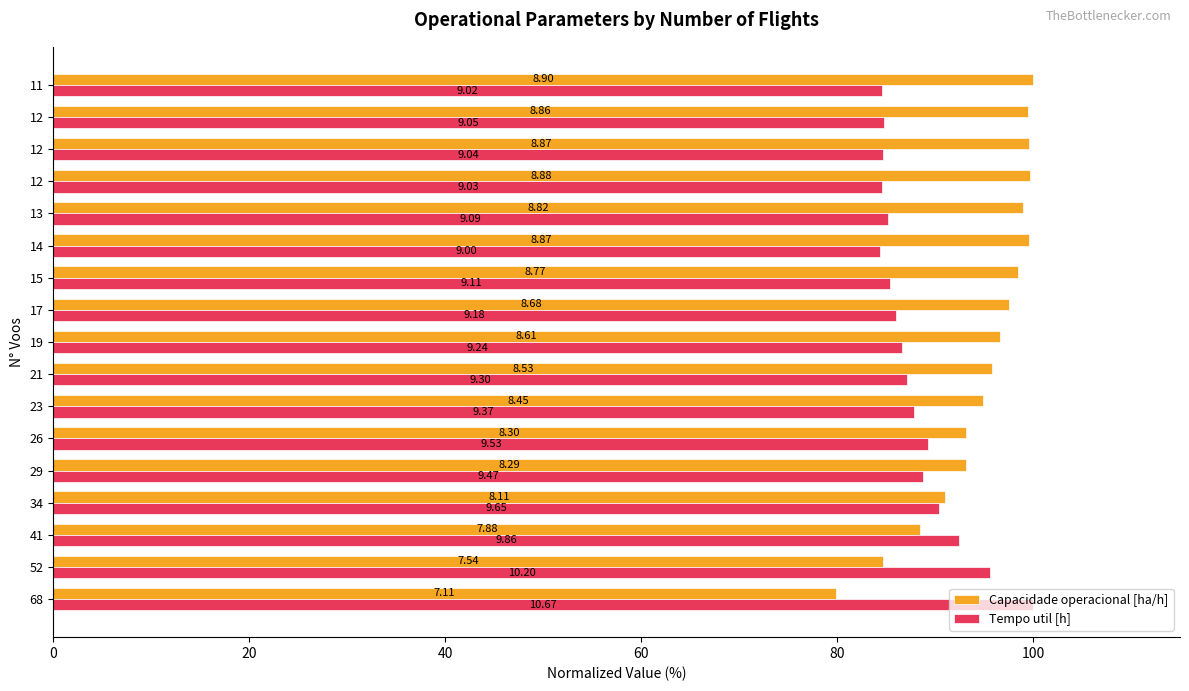

Which series has the largest total across all categories?

Capacidade operacional [ha/h]